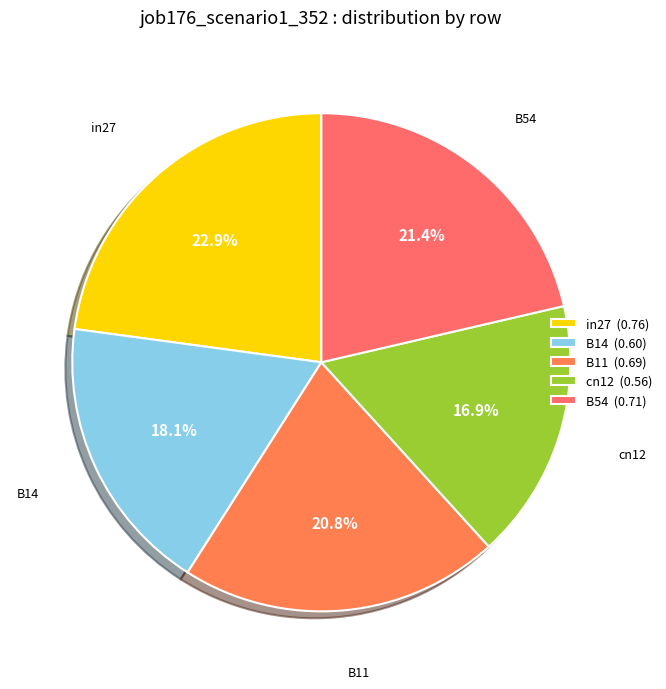

What is the change in value from B11 to cn12?

-0.1